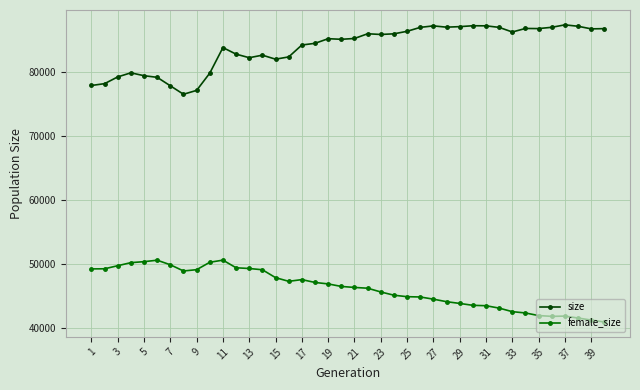

What is the difference between the maximum and second lowest values in the size series?

10232